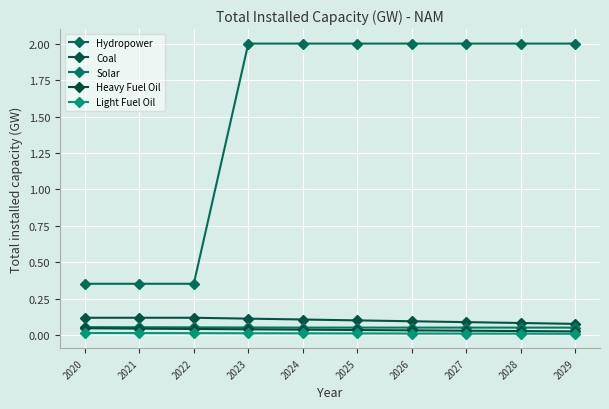

Is this an area chart (filled region under the line)?

No